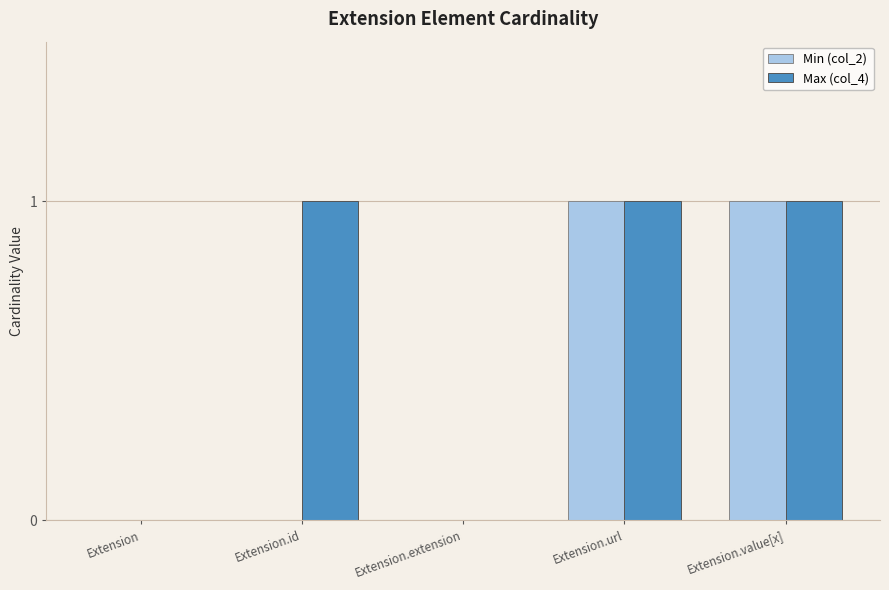

Between Extension.id and Extension.value[x], which series saw the biggest shift?

Min (col_2)